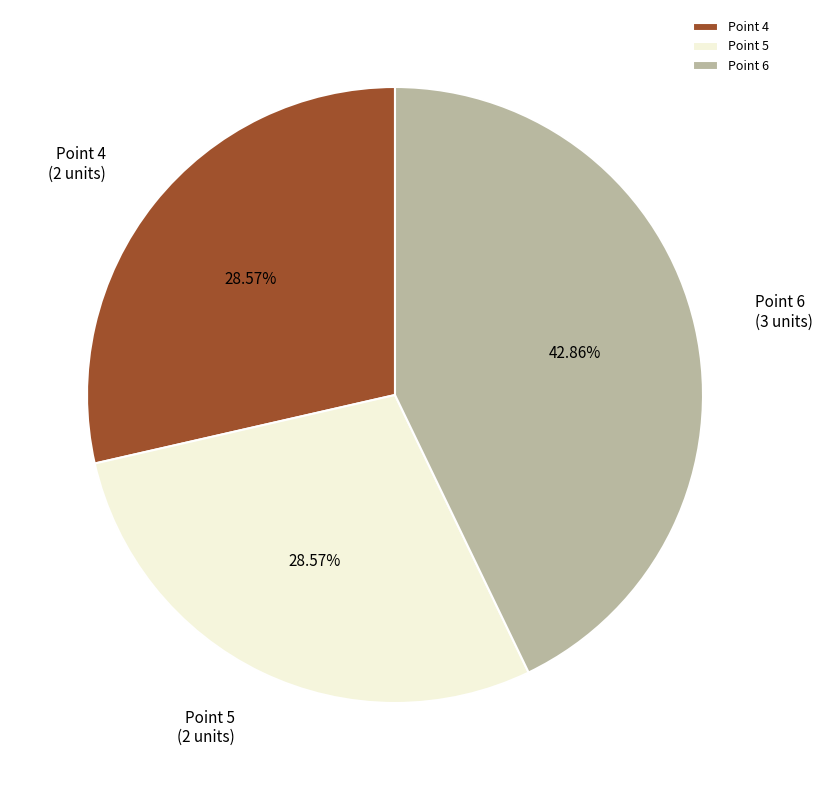

Do Point 5 and Point 4 together represent more than half of the pie?

Yes